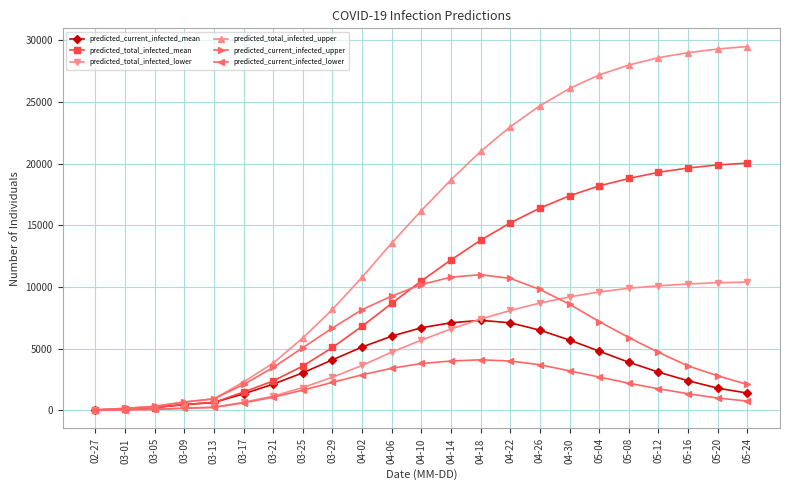

At 05-04, list the series in order from smallest to largest.

predicted_current_infected_lower, predicted_current_infected_mean, predicted_current_infected_upper, predicted_total_infected_lower, predicted_total_infected_mean, predicted_total_infected_upper